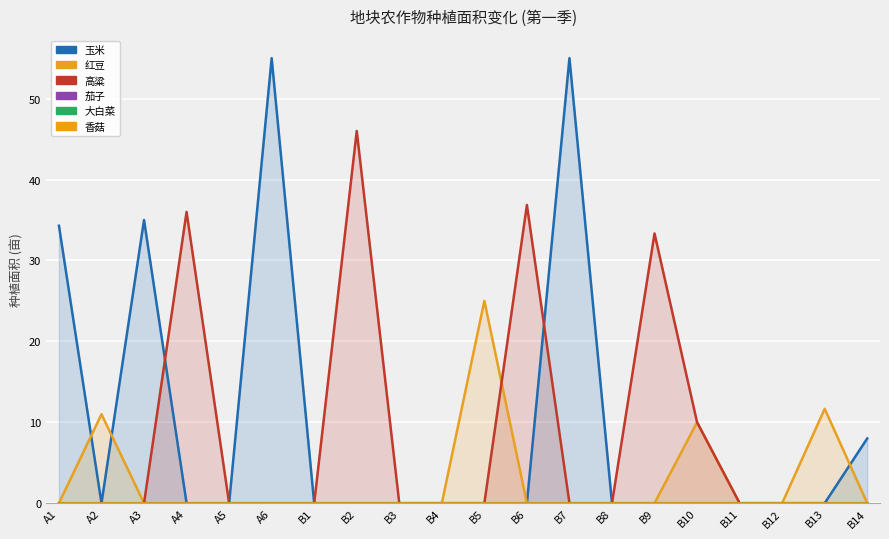

True or false: 香菇 and 红豆 cross at least once.

False